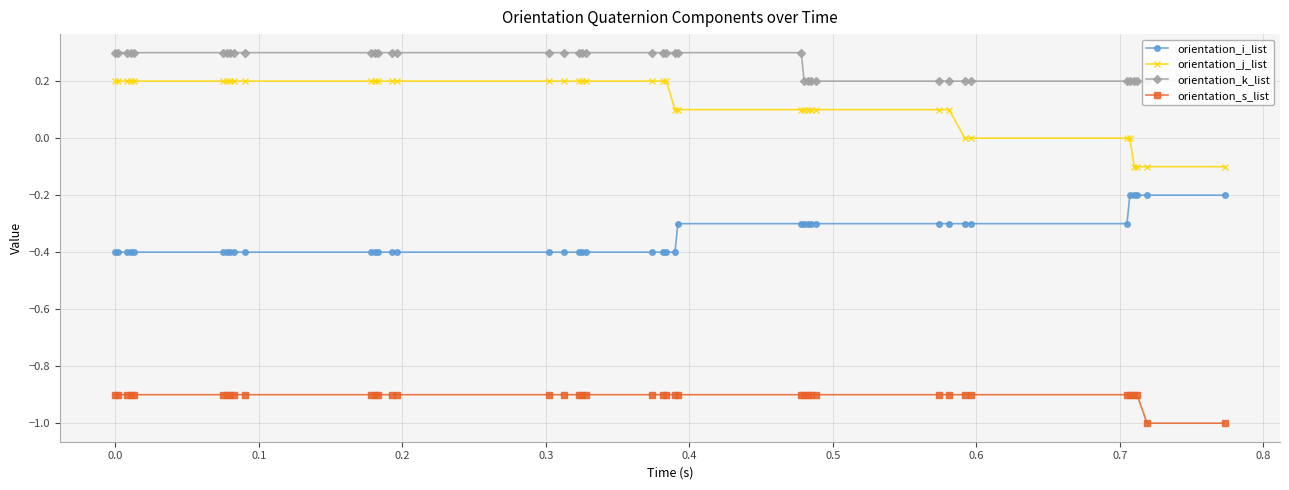

True or false: orientation_s_list and orientation_j_list intersect in this chart.

False